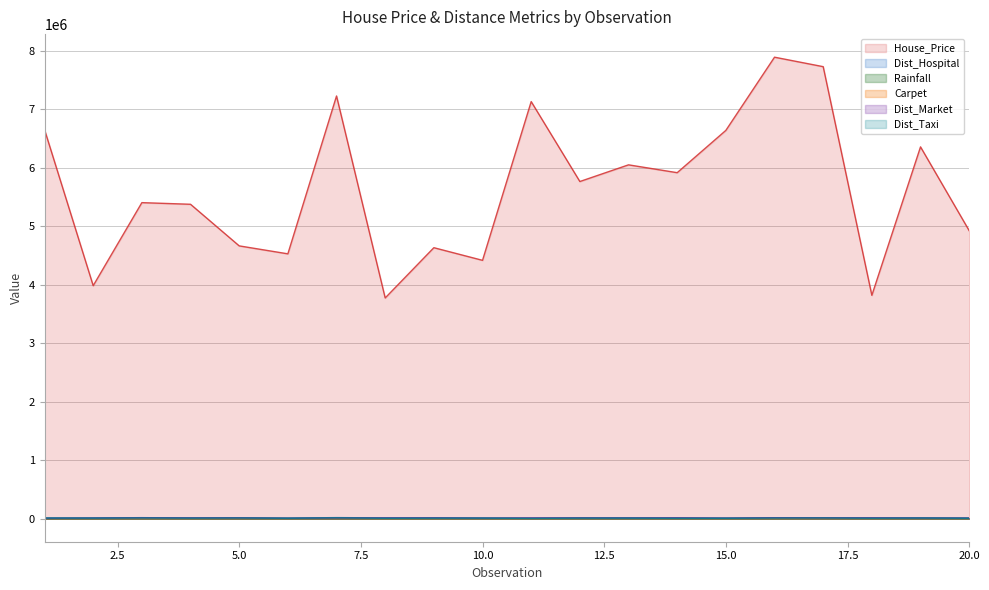

What is the difference between the Carpet values at 19 and 12?

313